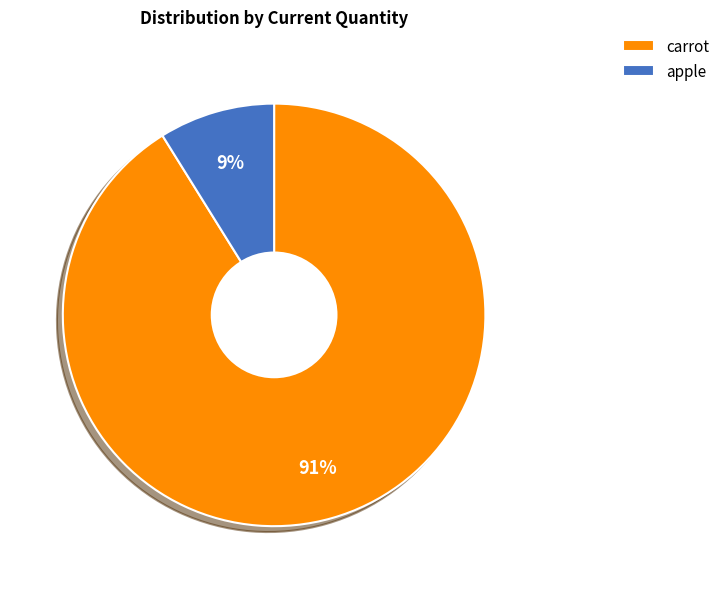

To the nearest percent, what is the difference between the largest and smallest slice percentages?

82%